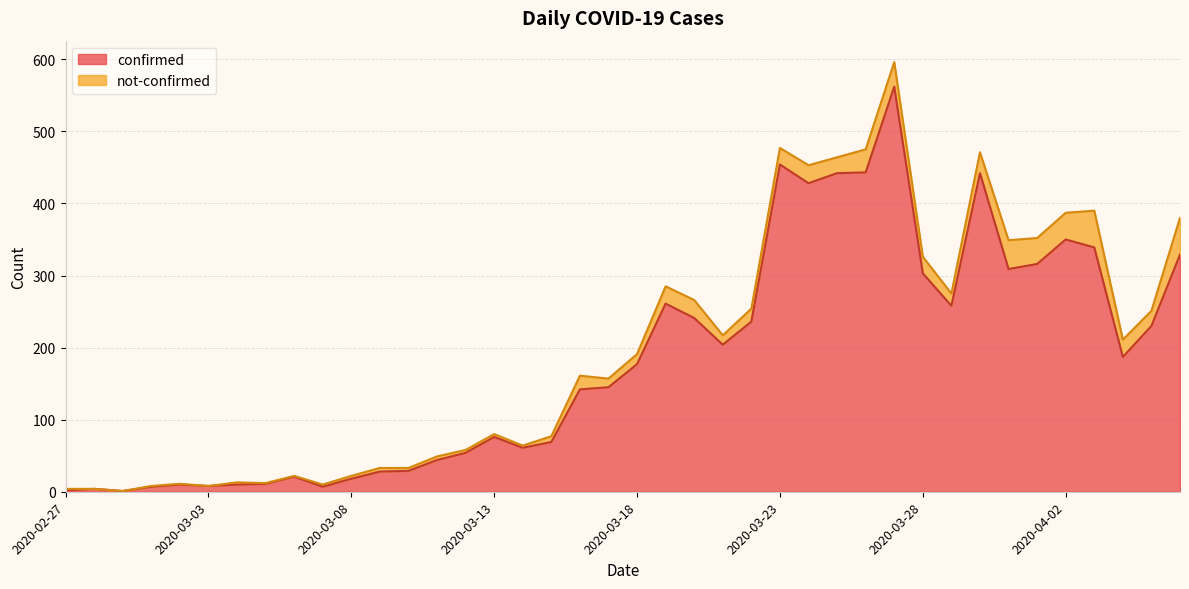

How many lines are shown in the chart?

2